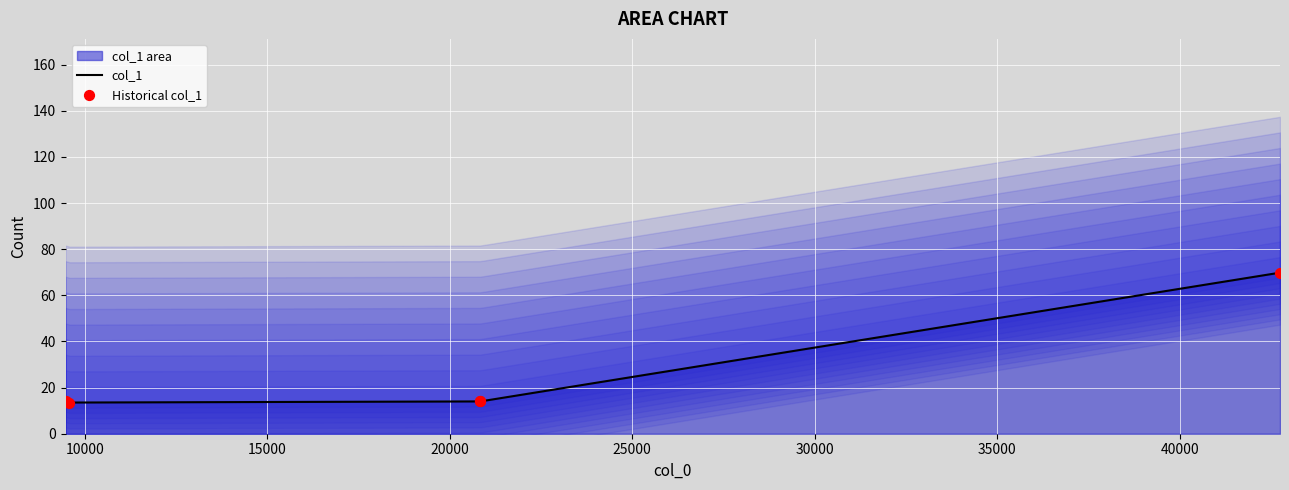

What is the minimum value for col_1?

13.5